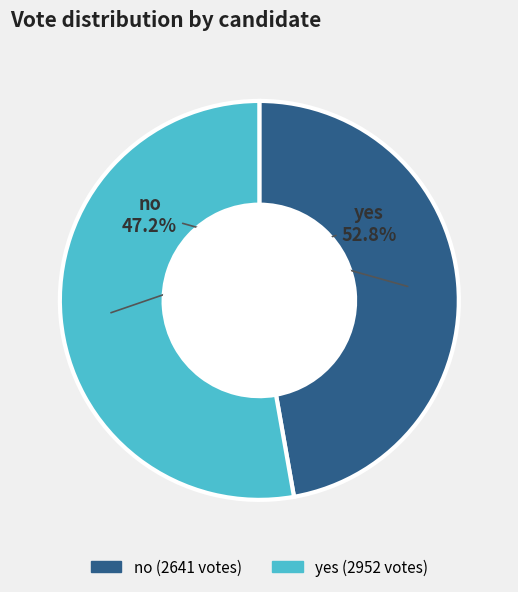

Rank the categories by value from highest to lowest.

yes, no